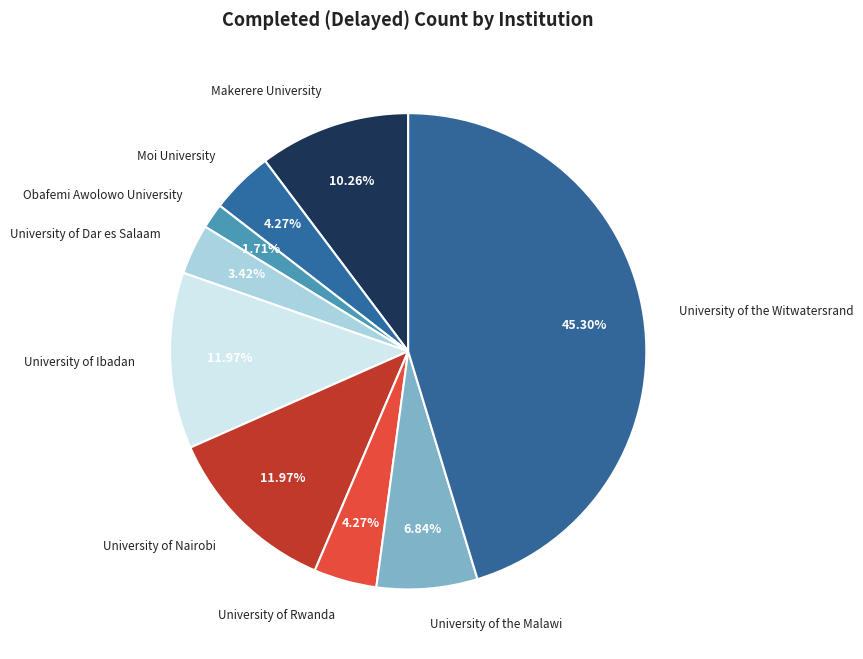

How many segments does this pie chart have?

9